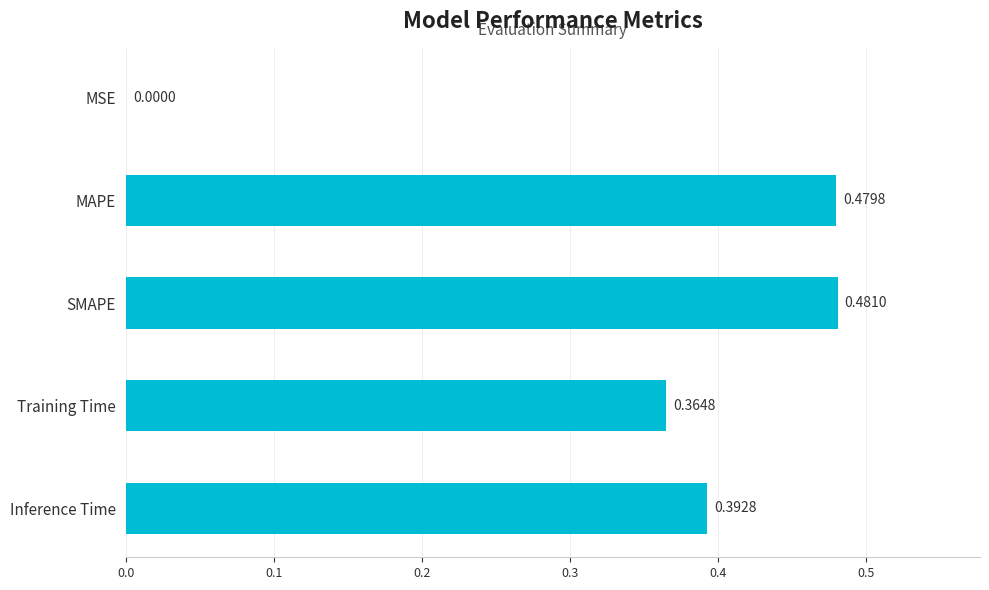

Between MSE and Training Time, which is larger?

Training Time